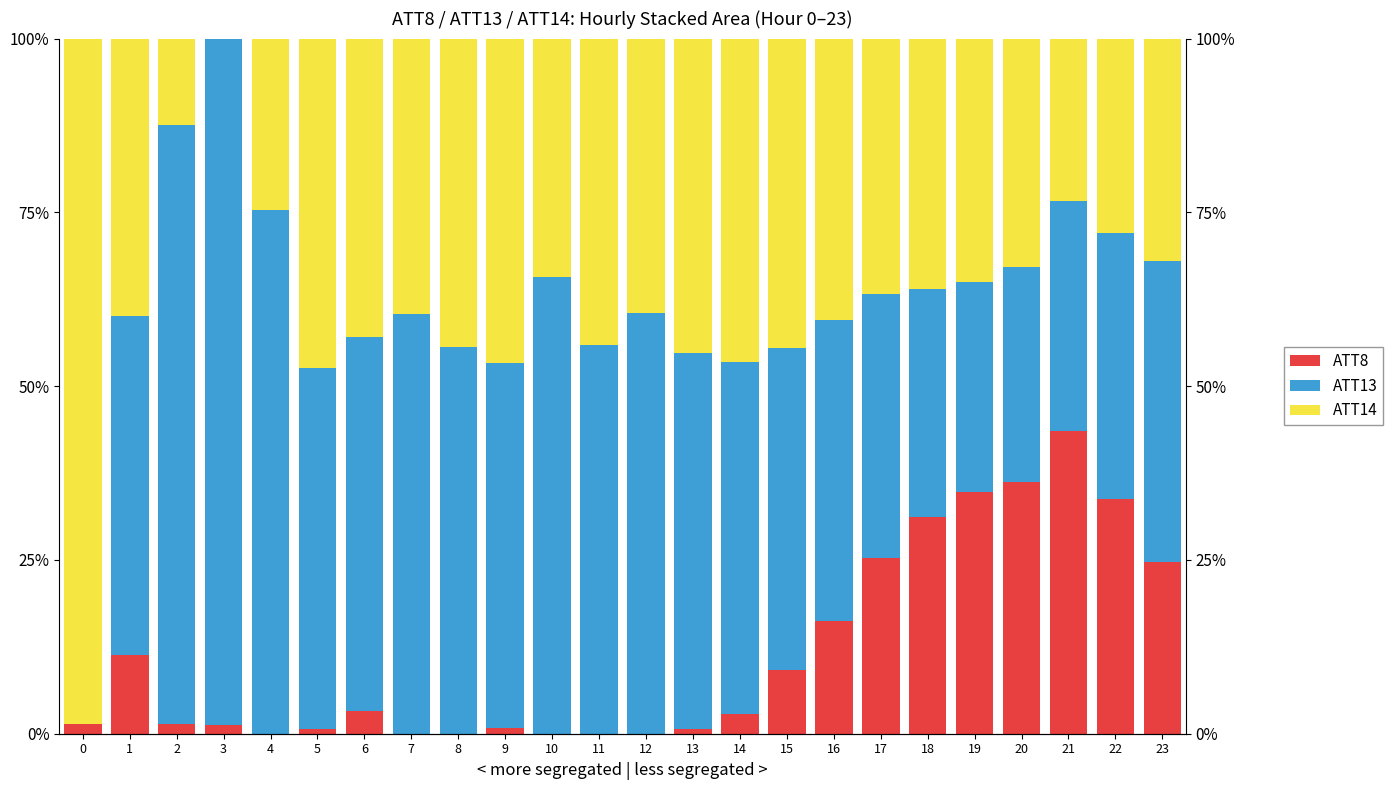

Is the value of ATT14 at 12 greater than the value of ATT13 at 1?

No